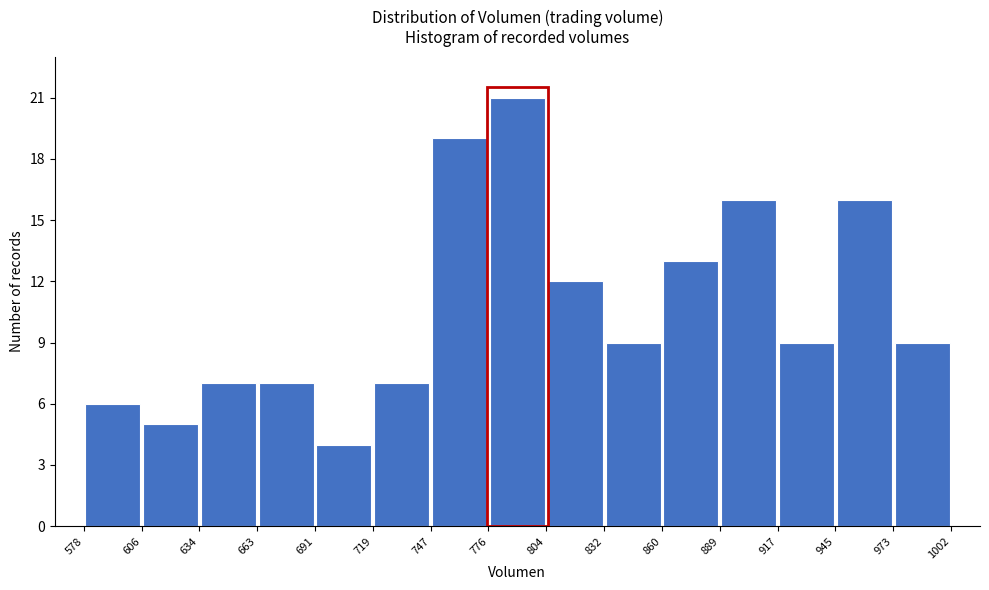

What is the height of the bar covering 634 to 663 on the x-axis? The values are not printed on the chart, so give them approximately, as read against the axis.

7